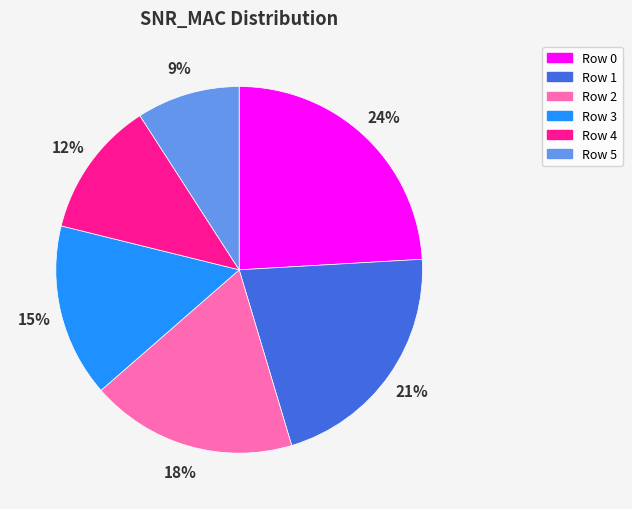

Between Row 4 and Row 3, which is larger?

Row 3